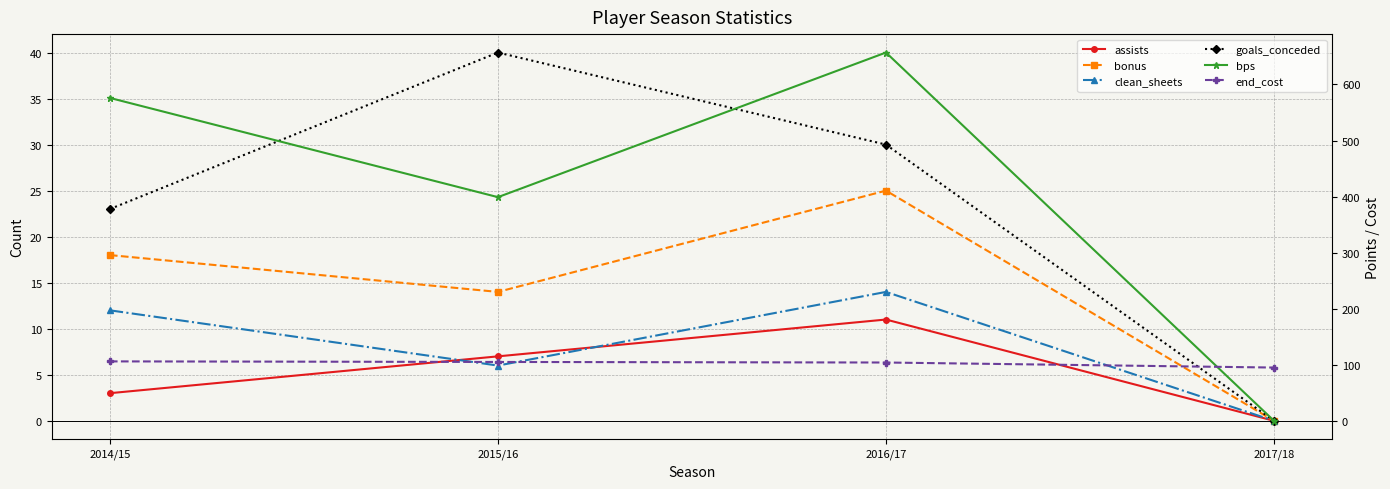

At which category is the sum across all series the highest?

2016/17